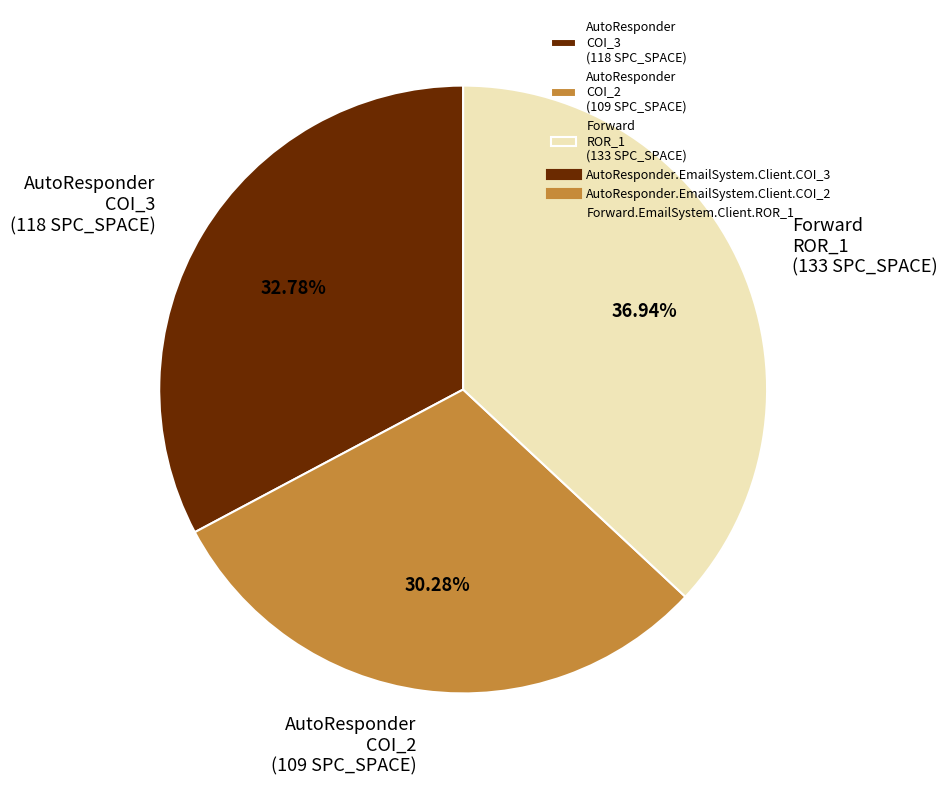

Does any single category account for the majority?

No